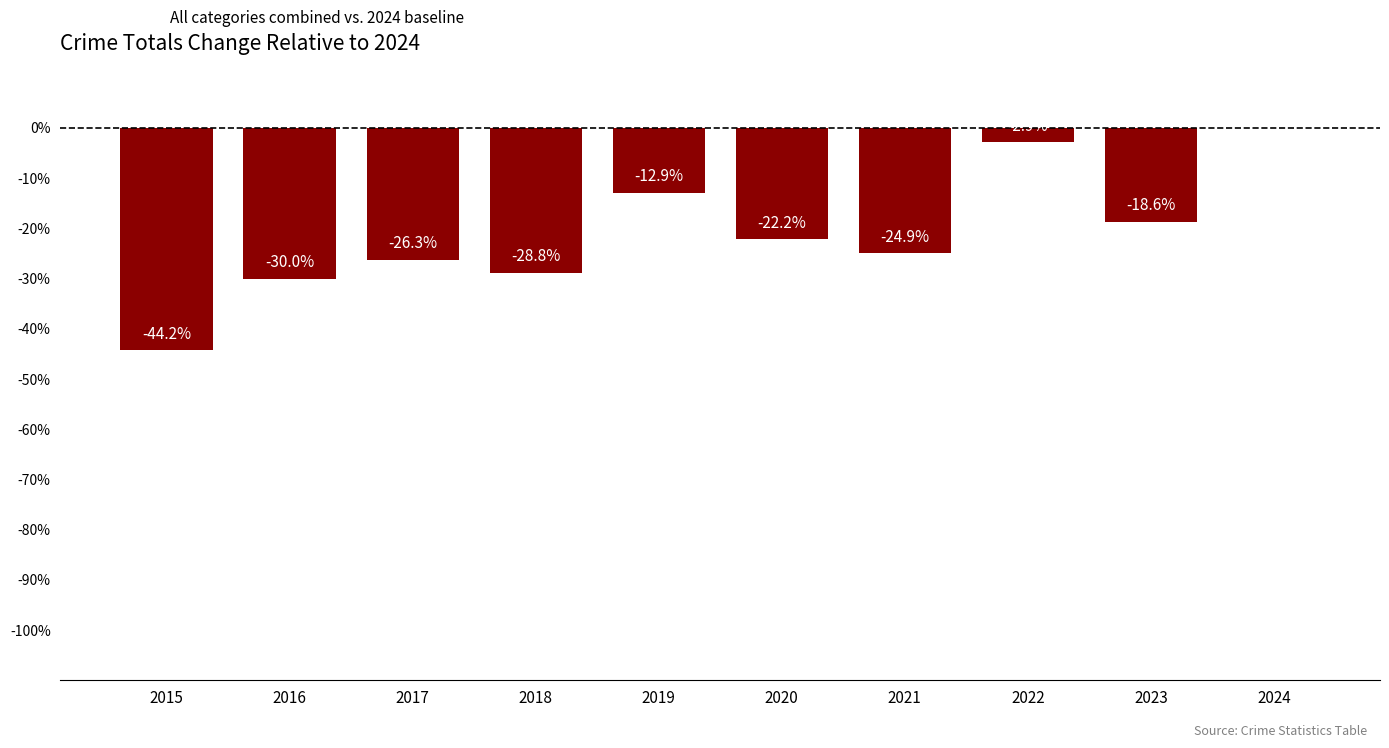

How many values exceed -22?

4